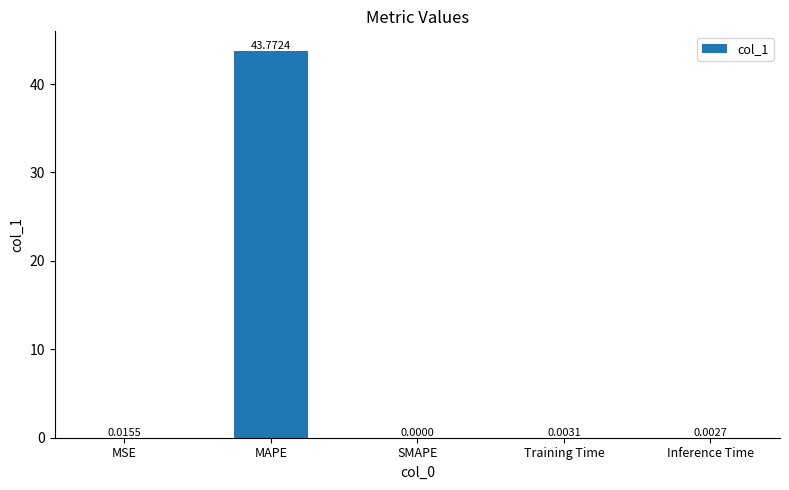

Between Training Time and MSE, which is larger?

MSE